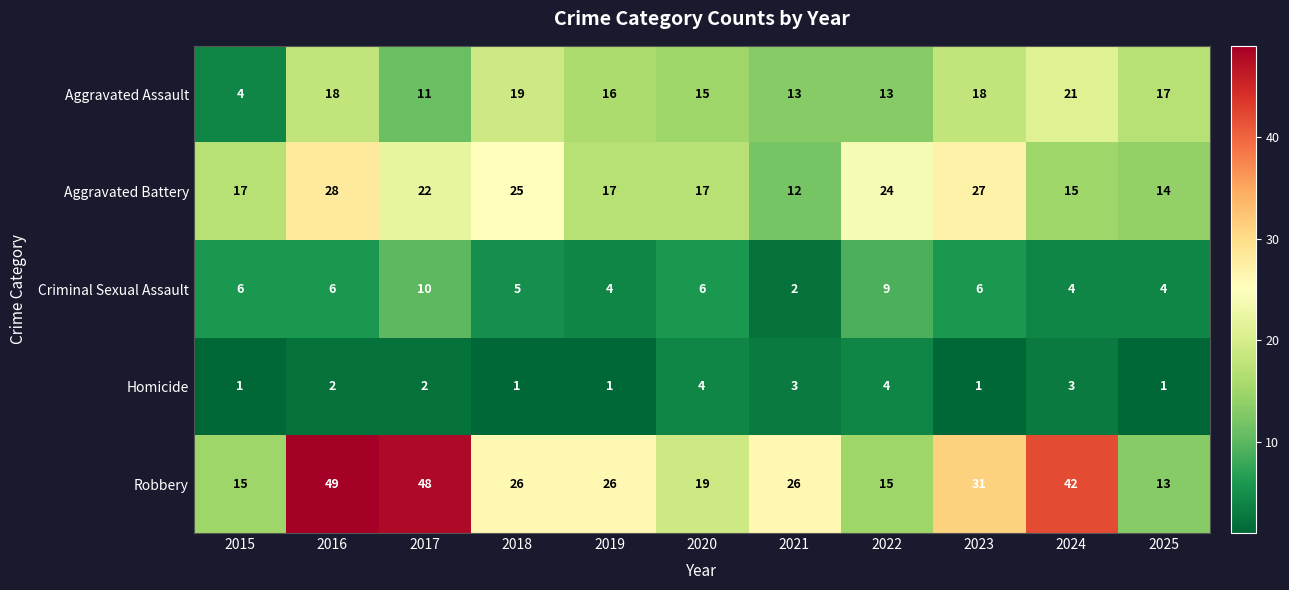

What is the highest value of the Criminal Sexual Assault series?

10